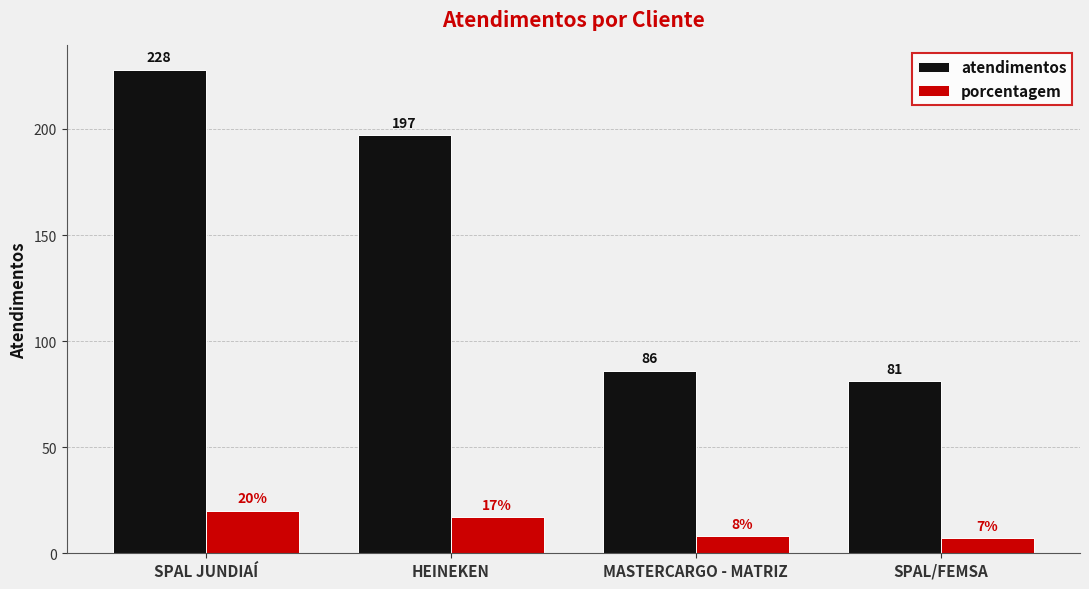

Which series has the largest range (max minus min)?

atendimentos